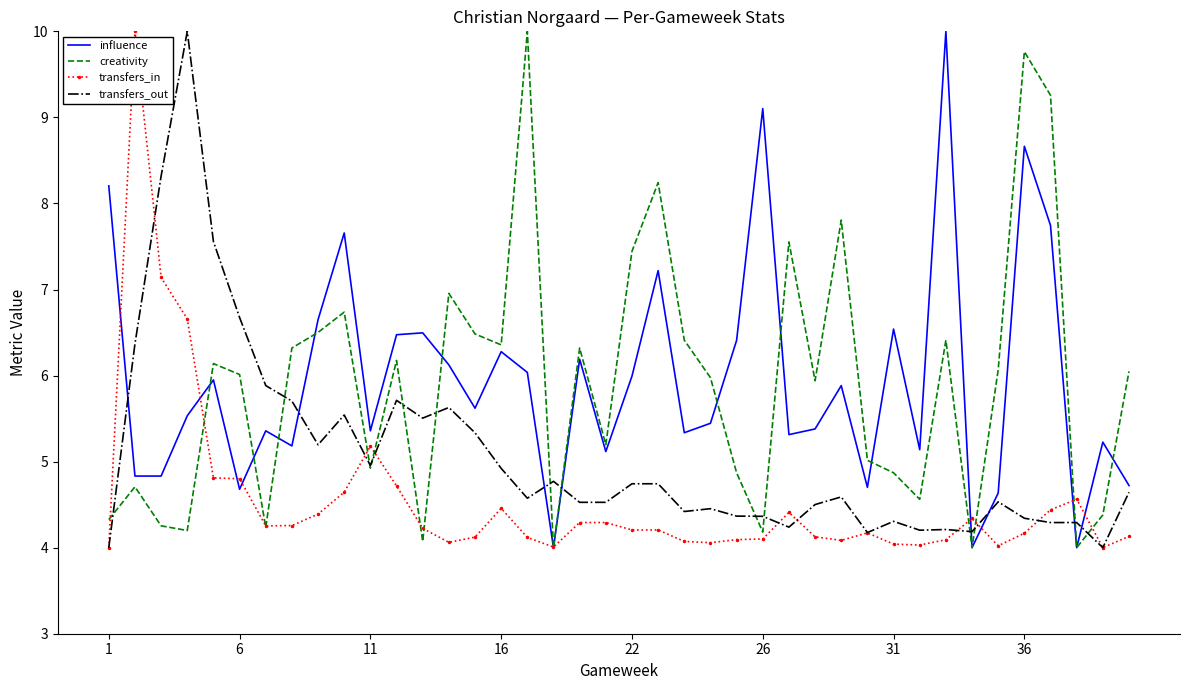

What is the average value of the influence series?

6.0